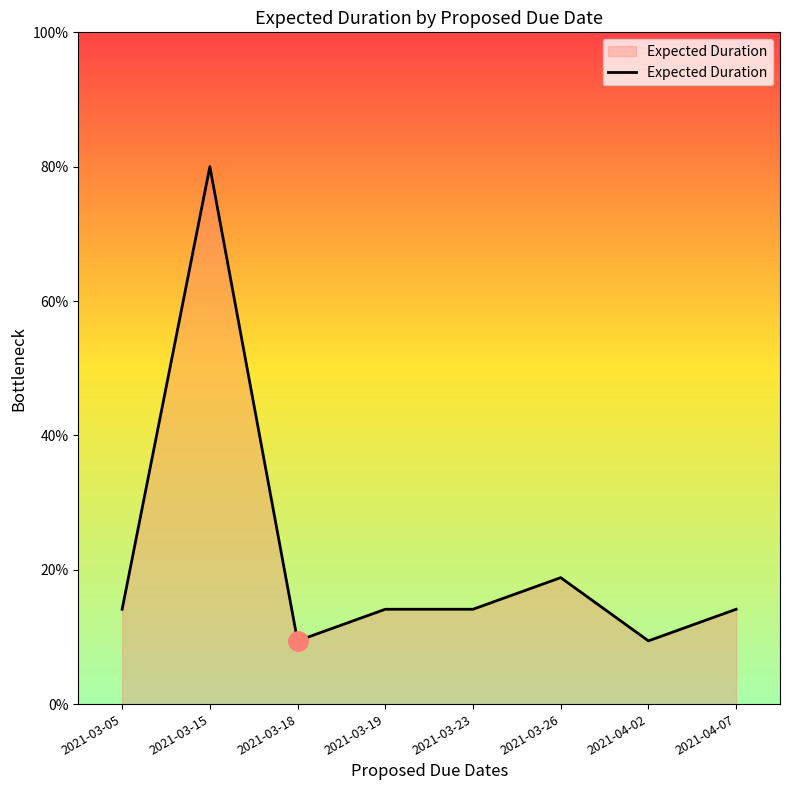

What is the difference between the second highest and minimum values?

2